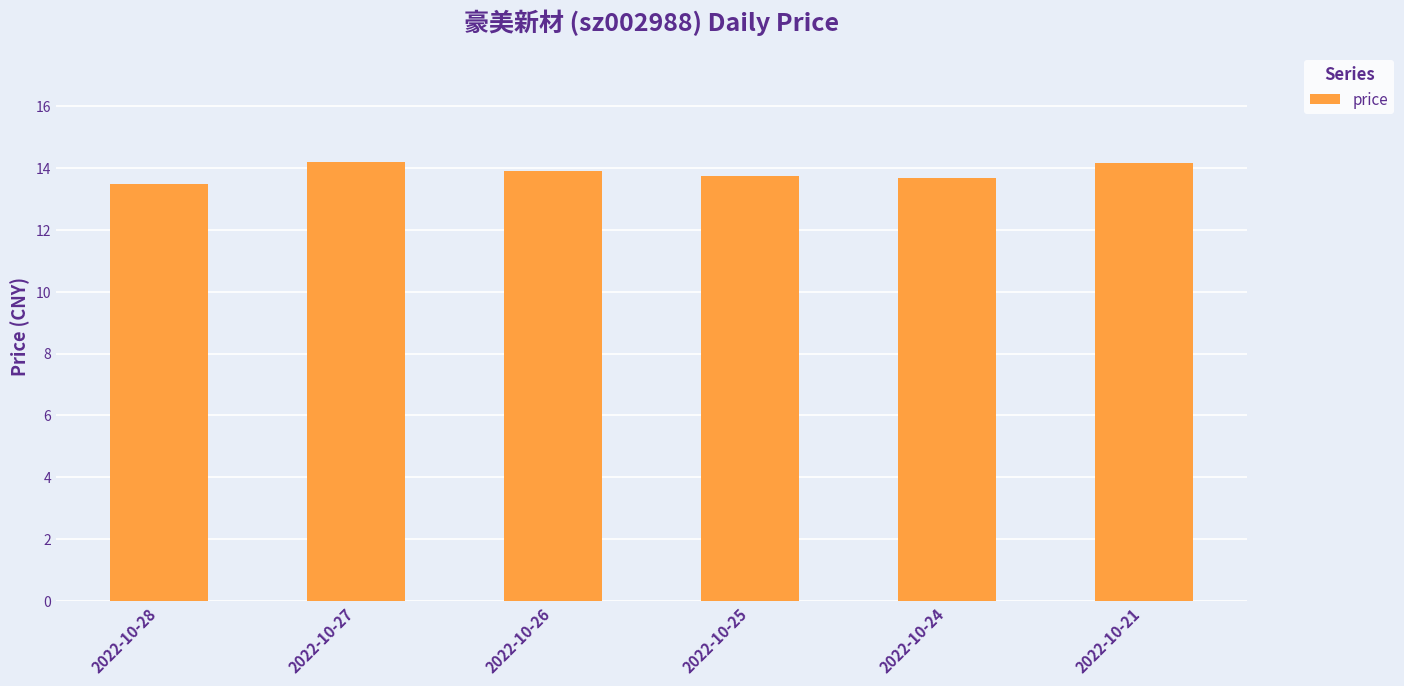

What is the difference between the second highest and minimum values?

0.7